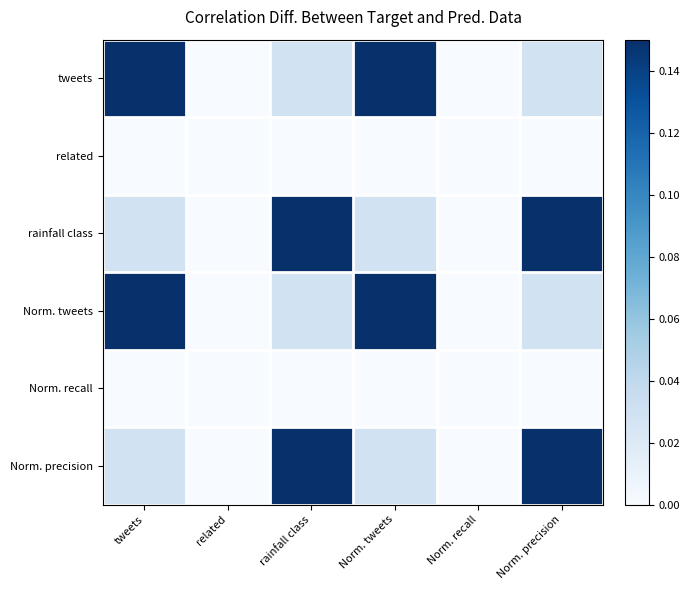

Reading right to left, what are all the values shown in this chart?

tweets: Norm. precision=0.0	Norm. recall=0.0	Norm. tweets=0.1	rainfall class=0.0	related=0.0	tweets=0.1
related: Norm. precision=0.0	Norm. recall=0.0	Norm. tweets=0.0	rainfall class=0.0	related=0.0	tweets=0.0
rainfall class: Norm. precision=0.1	Norm. recall=0.0	Norm. tweets=0.0	rainfall class=0.1	related=0.0	tweets=0.0
Norm. tweets: Norm. precision=0.0	Norm. recall=0.0	Norm. tweets=0.1	rainfall class=0.0	related=0.0	tweets=0.1
Norm. recall: Norm. precision=0.0	Norm. recall=0.0	Norm. tweets=0.0	rainfall class=0.0	related=0.0	tweets=0.0
Norm. precision: Norm. precision=0.1	Norm. recall=0.0	Norm. tweets=0.0	rainfall class=0.1	related=0.0	tweets=0.0